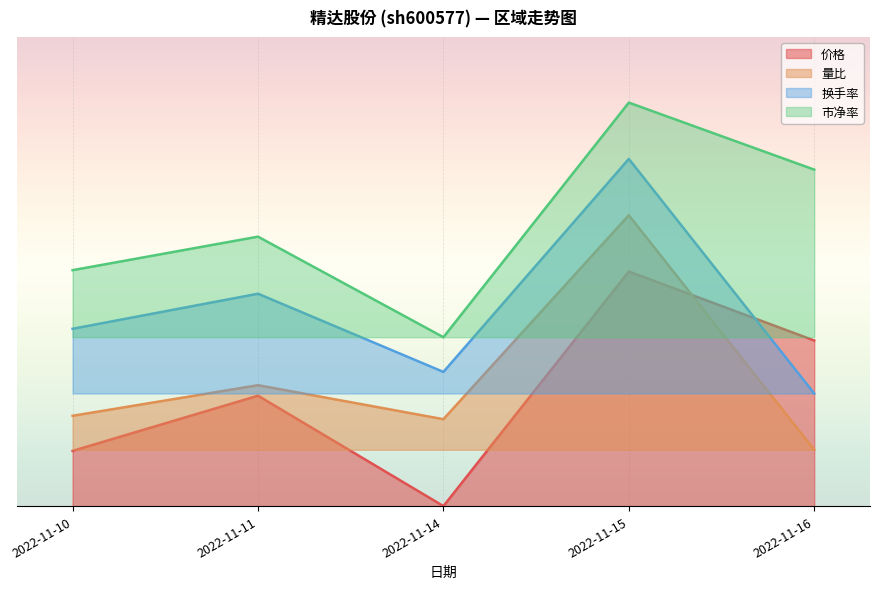

Which category has the lowest value in the 换手率 series?

2022-11-16